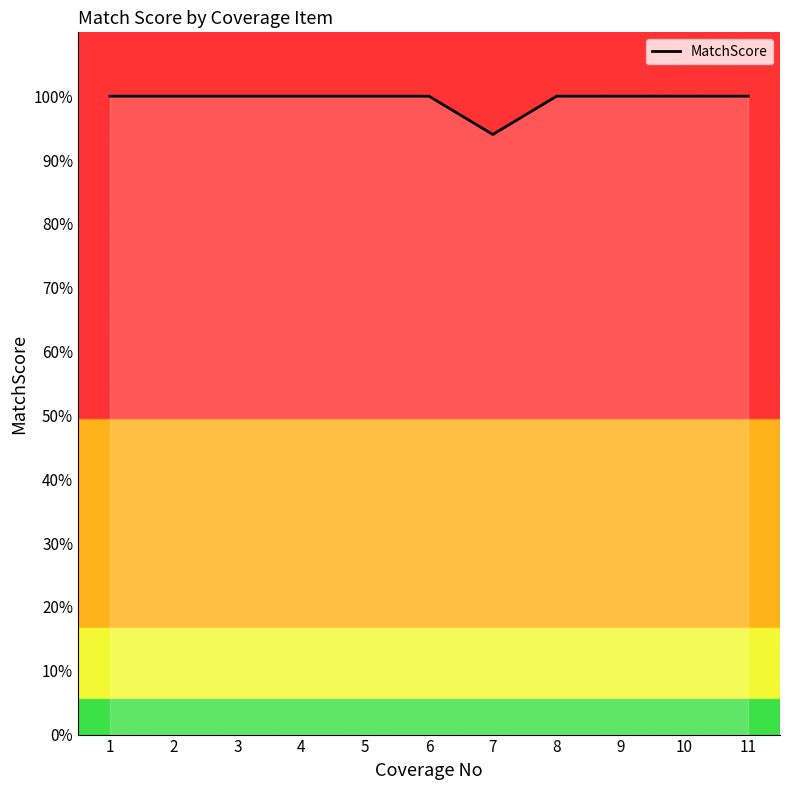

Reading right to left, what are all the values shown in this chart?

11=100	10=100	9=100	8=100	7=94	6=100	5=100	4=100	3=100	2=100	1=100